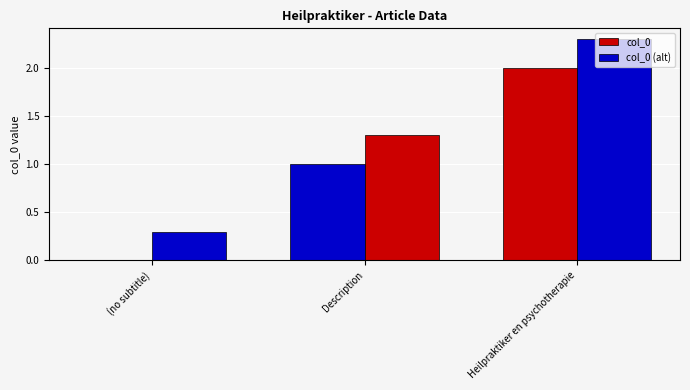

What is the difference between the col_0 (alt) values at (no subtitle) and Heilpraktiker en psychotherapie?

2.0